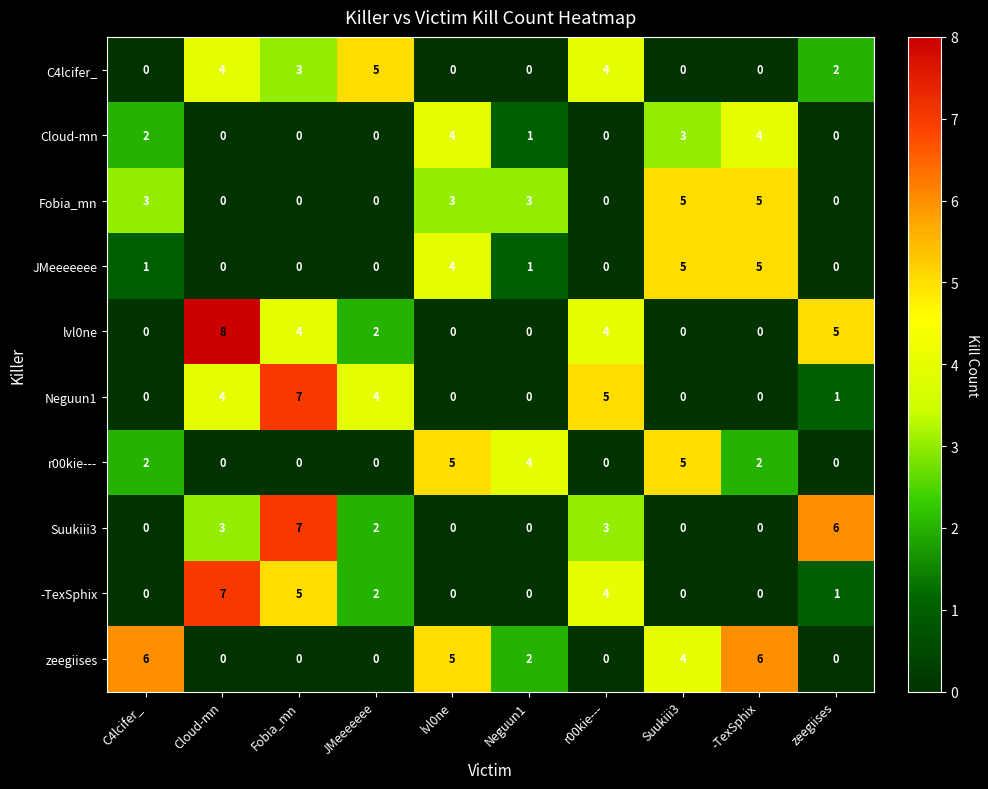

Is the value of lvl0ne at Cloud-mn greater than the value of -TexSphix at zeegiises?

Yes